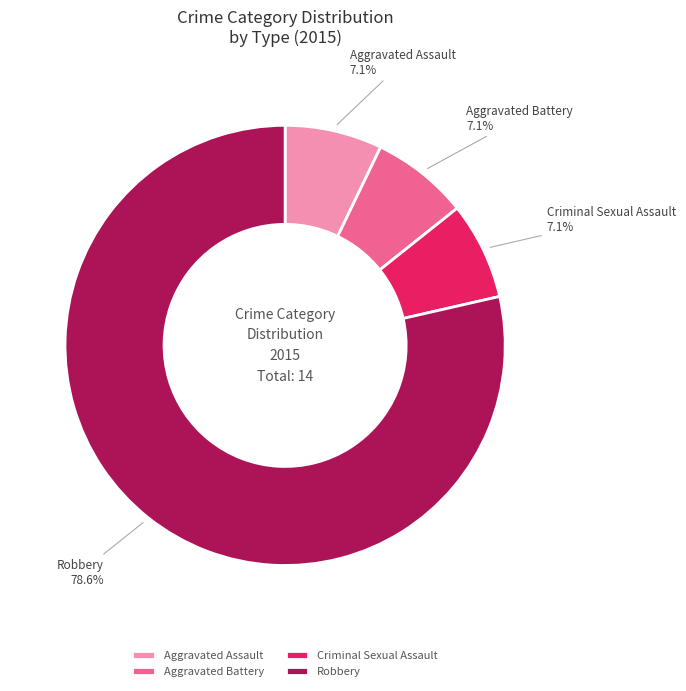

What percentage is NOT represented by Aggravated Assault?

92.9%